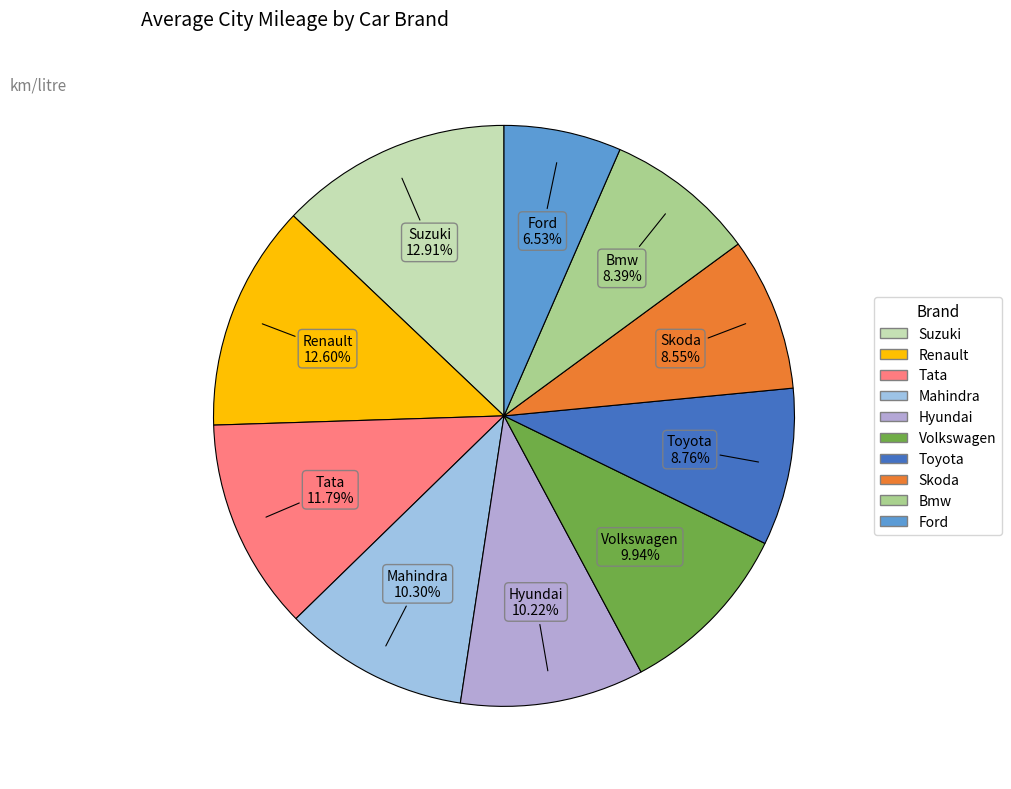

To the nearest percent, what percentage of the pie is Mahindra?

10%